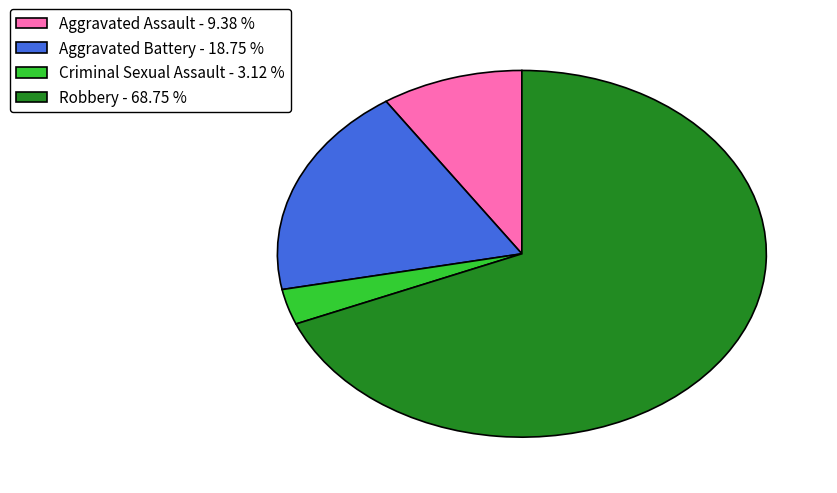

Combined, do Aggravated Battery - 18.75 % and Aggravated Assault - 9.38 % account for over 50%?

No